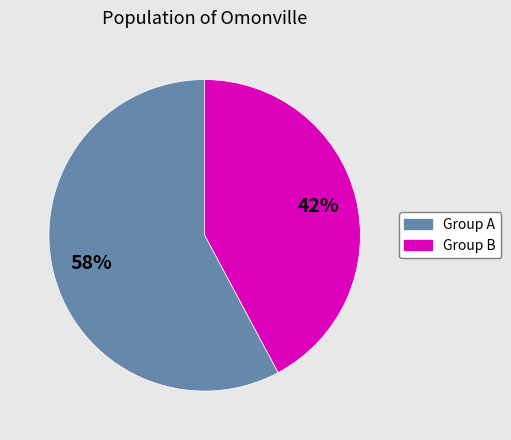

Is there a majority slice in this chart?

Yes